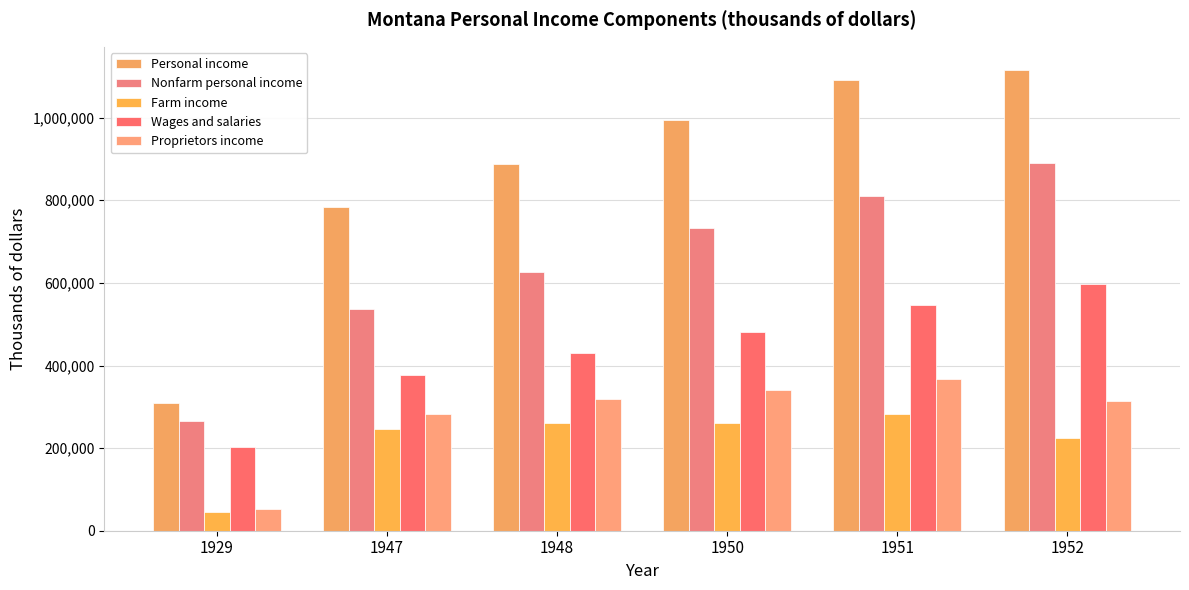

Count the number of categories in the chart.

6